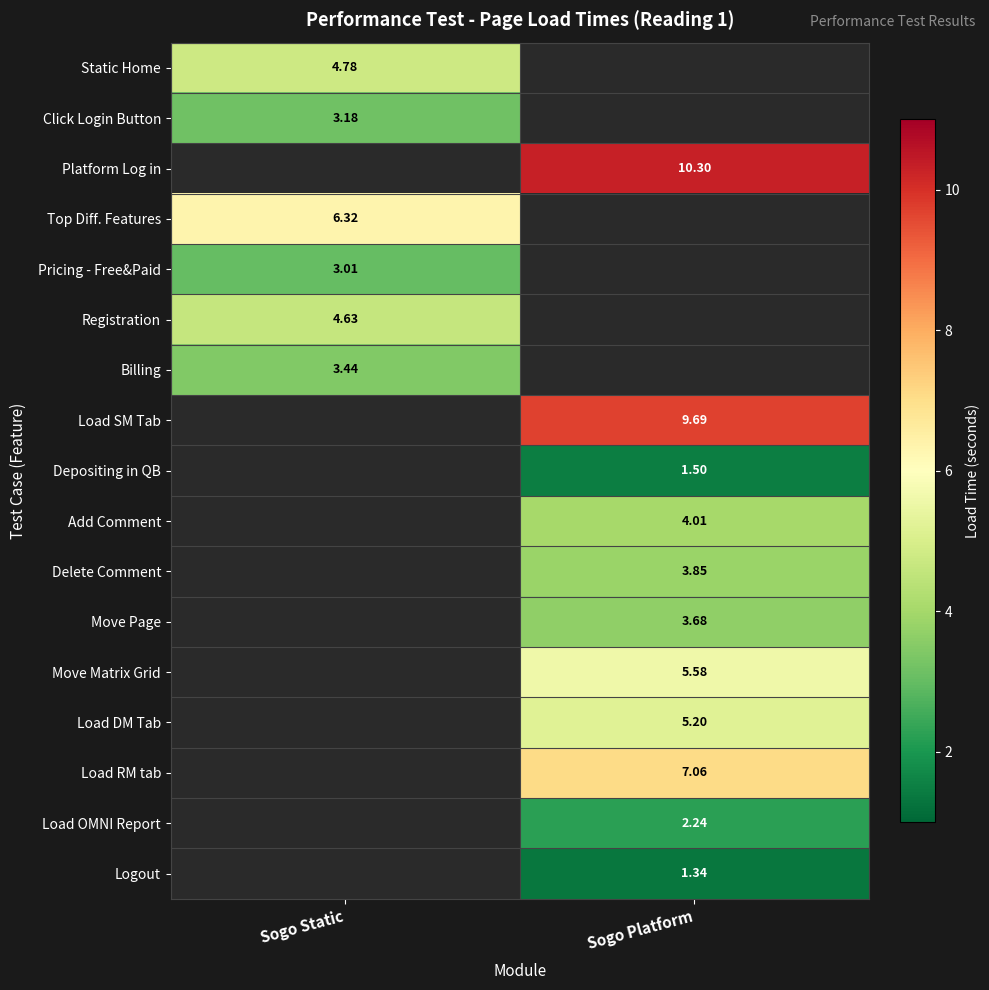

Which category has the lowest value across all series?

Sogo Platform